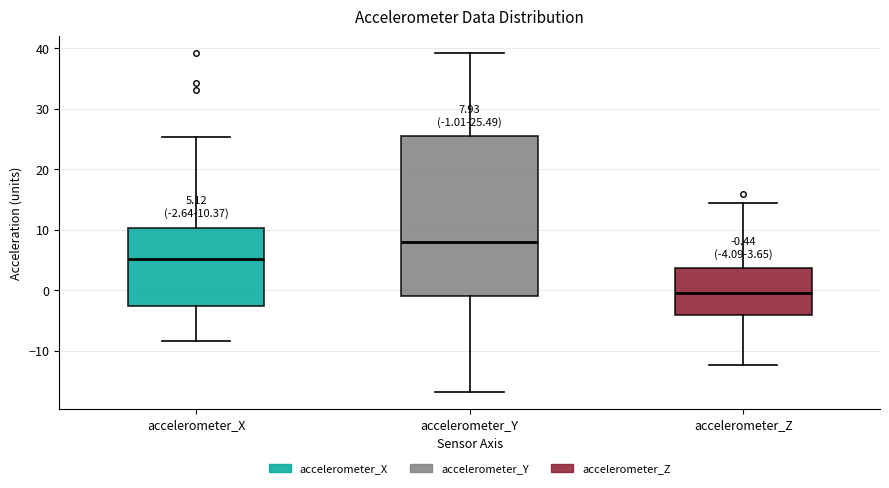

Which box's median line is the highest?

accelerometer_Y